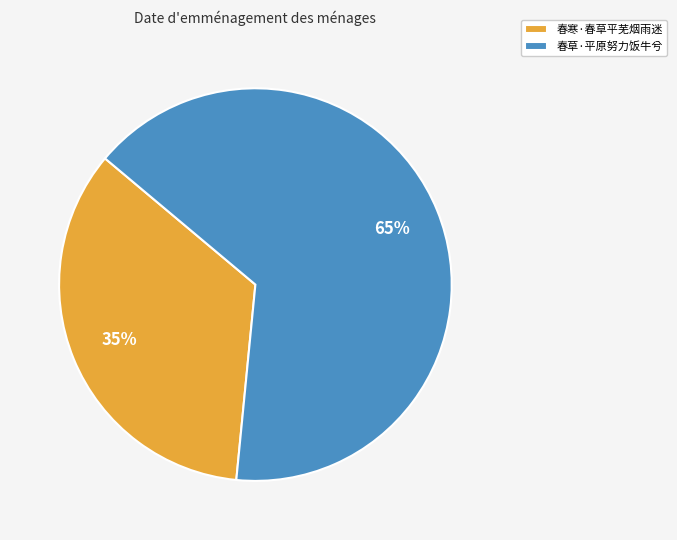

To the nearest percent, what is the average slice percentage?

50%